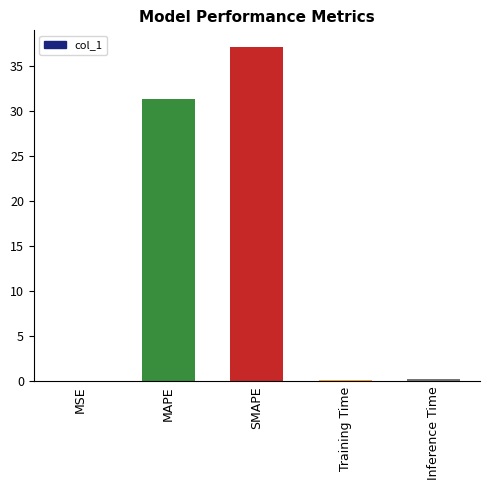

Which label corresponds to the largest value in the chart?

SMAPE